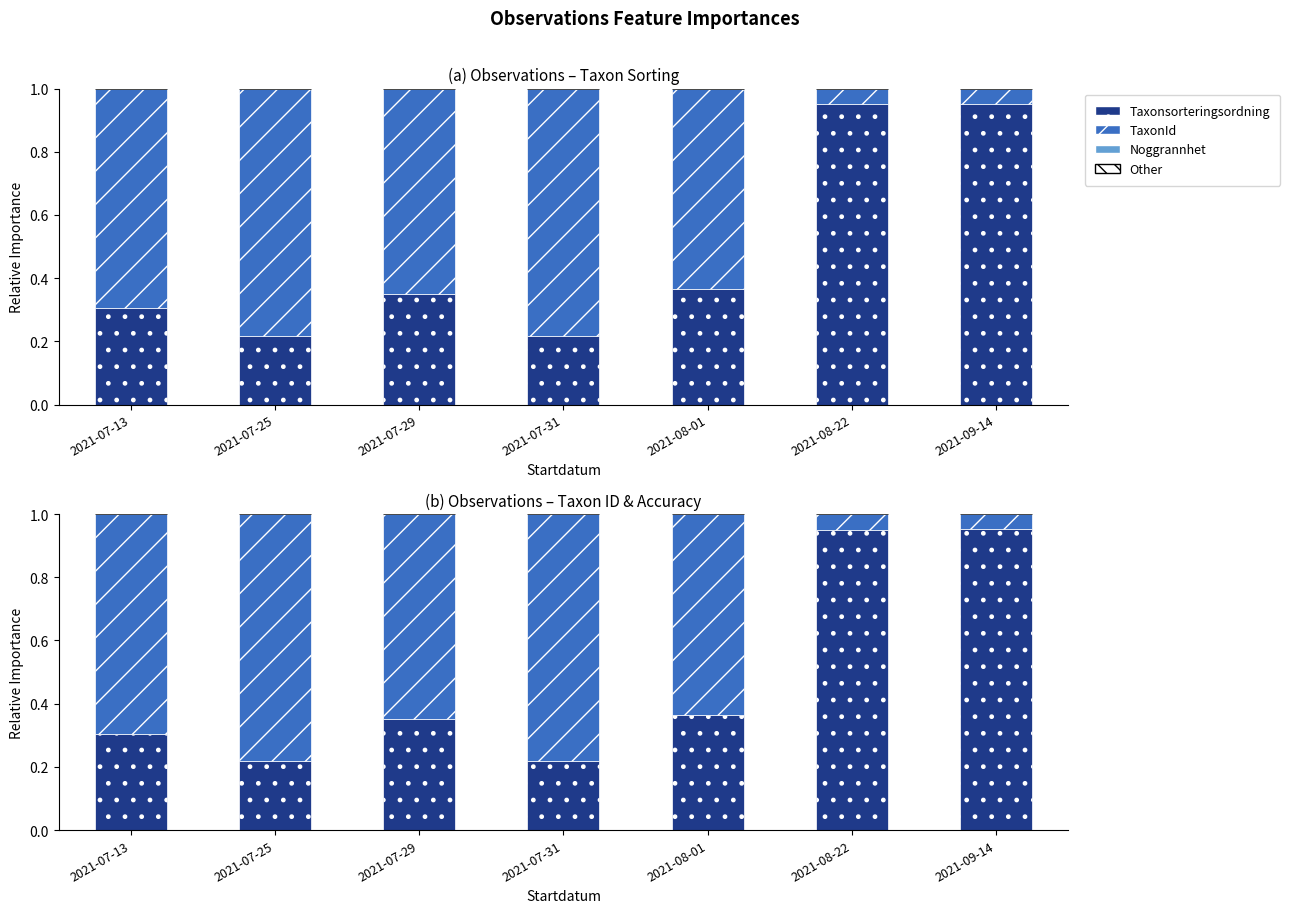

At how many categories does at least one series exceed 0?

7